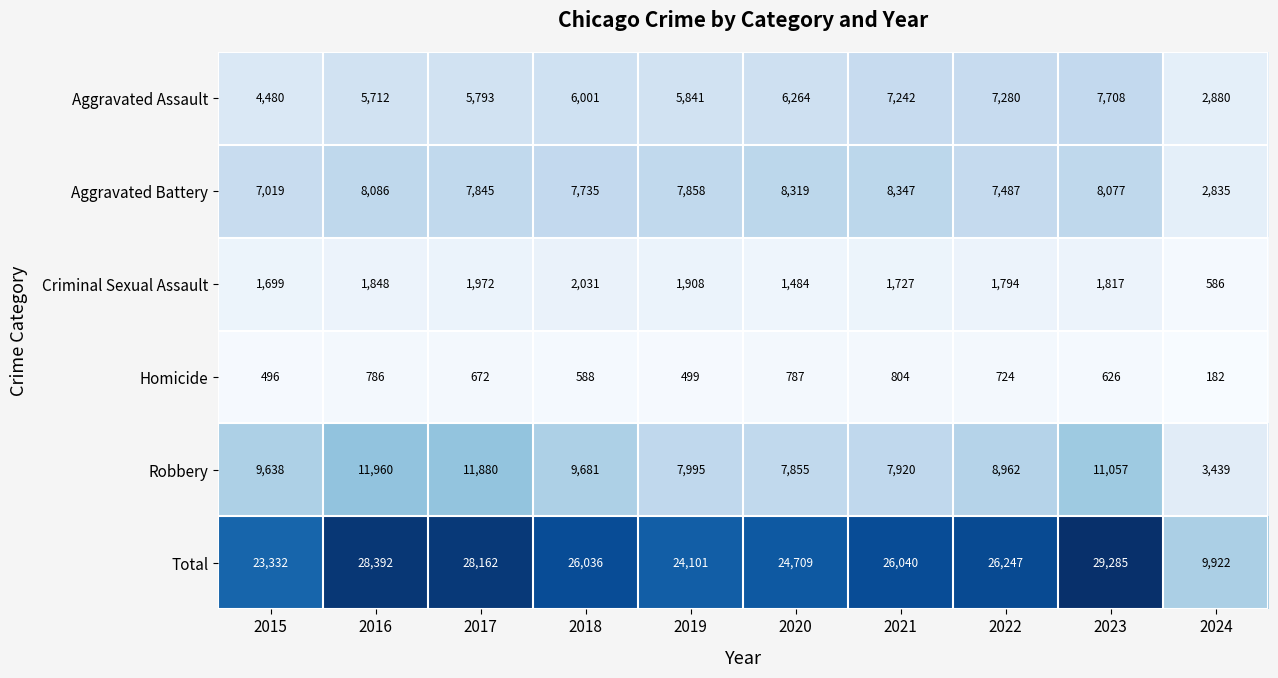

What is the difference between the highest and lowest values at 2015?

22836